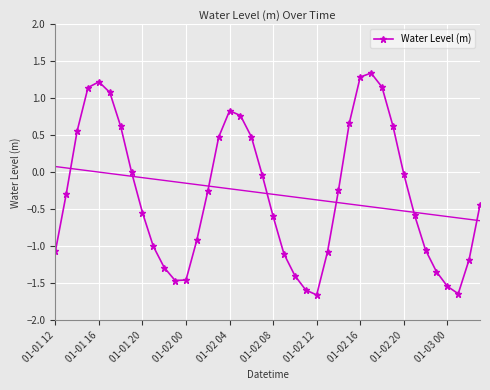

What is the difference between the second highest and minimum values?

2.9